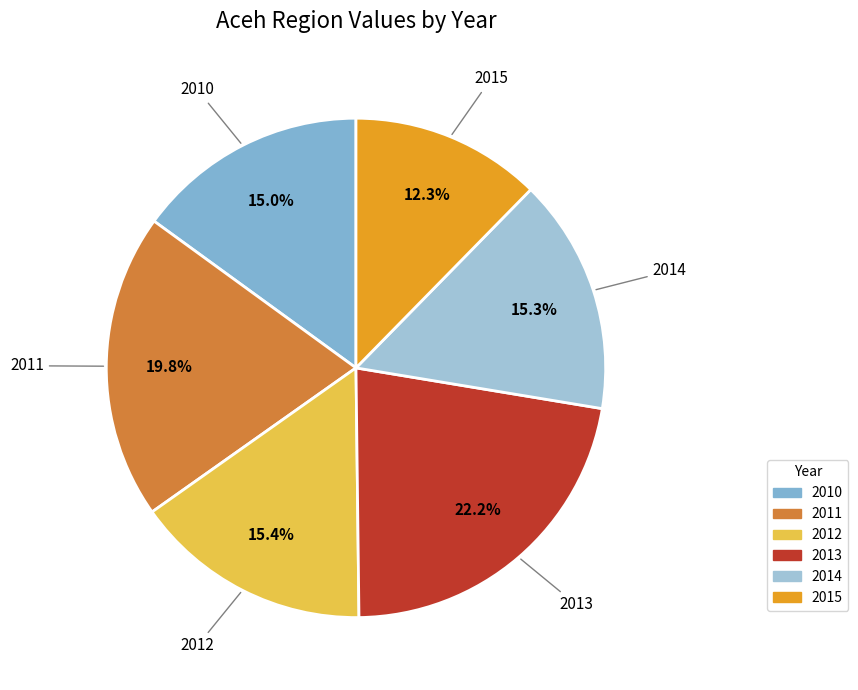

Combined, do 2011 and 2015 account for over 50%?

No